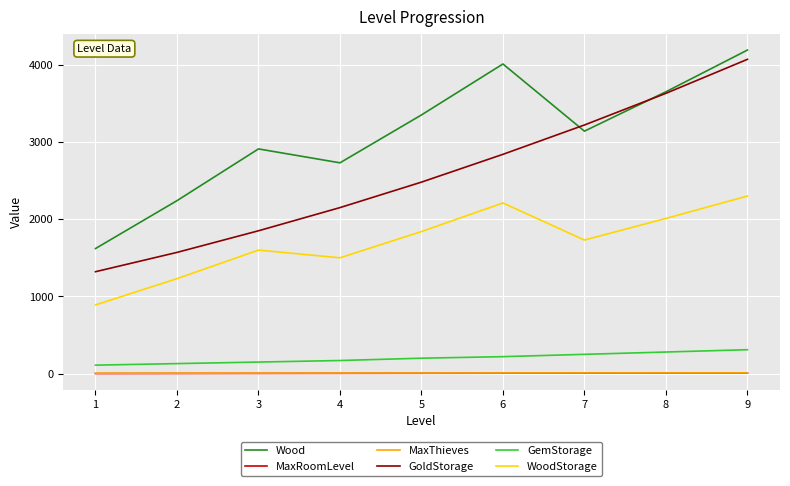

Which series changed the most between 2 and 3?

Wood